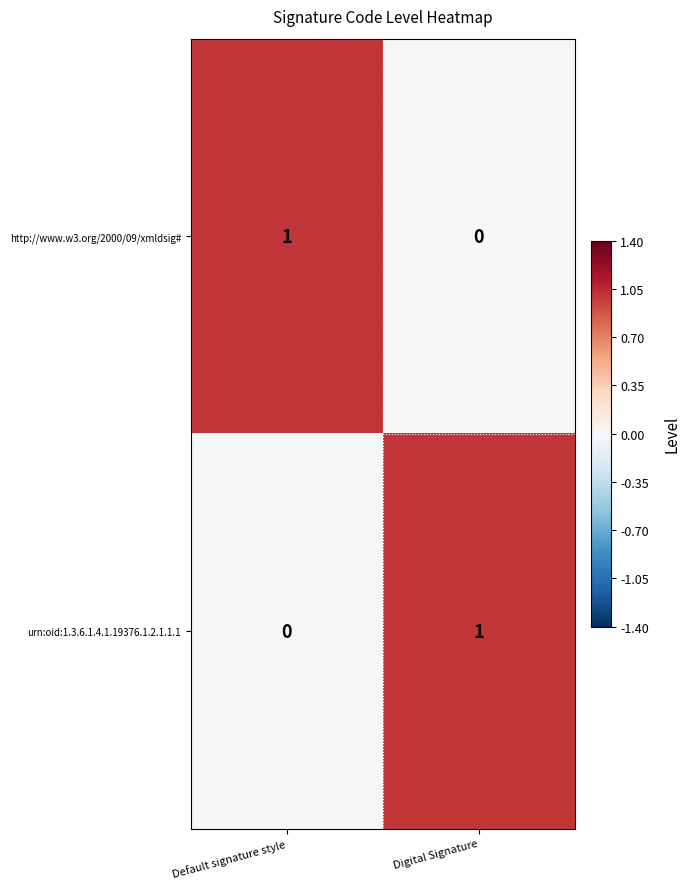

At Default signature style, list the series in order from largest to smallest.

http://www.w3.org/2000/09/xmldsig#, urn:oid:1.3.6.1.4.1.19376.1.2.1.1.1